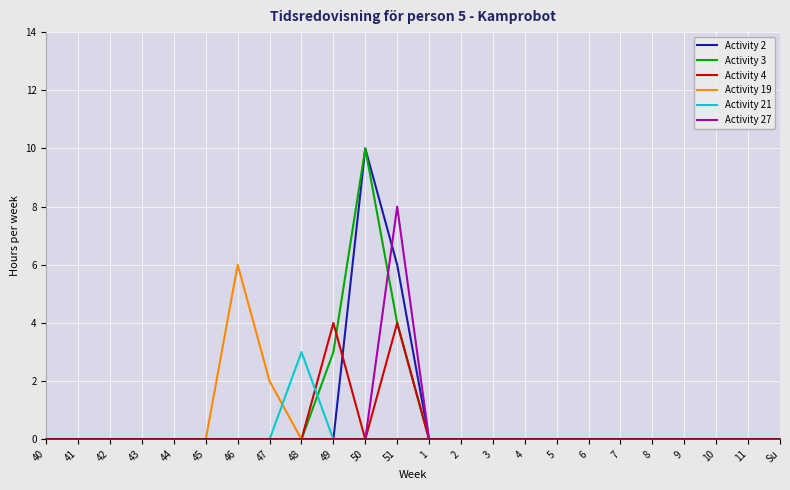

What position from the left is 50?

11